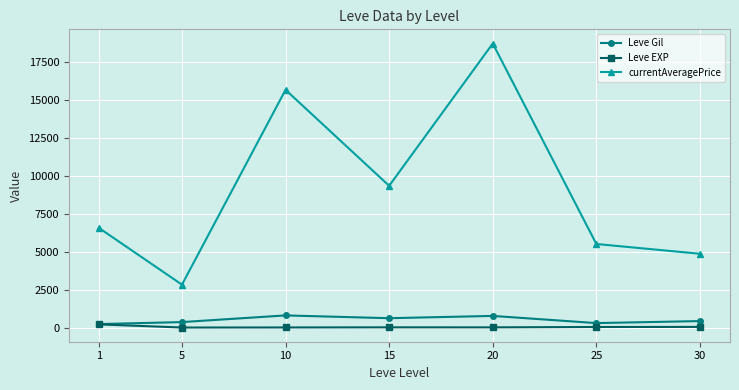

At which label is Leve Gil closest to 517?

30